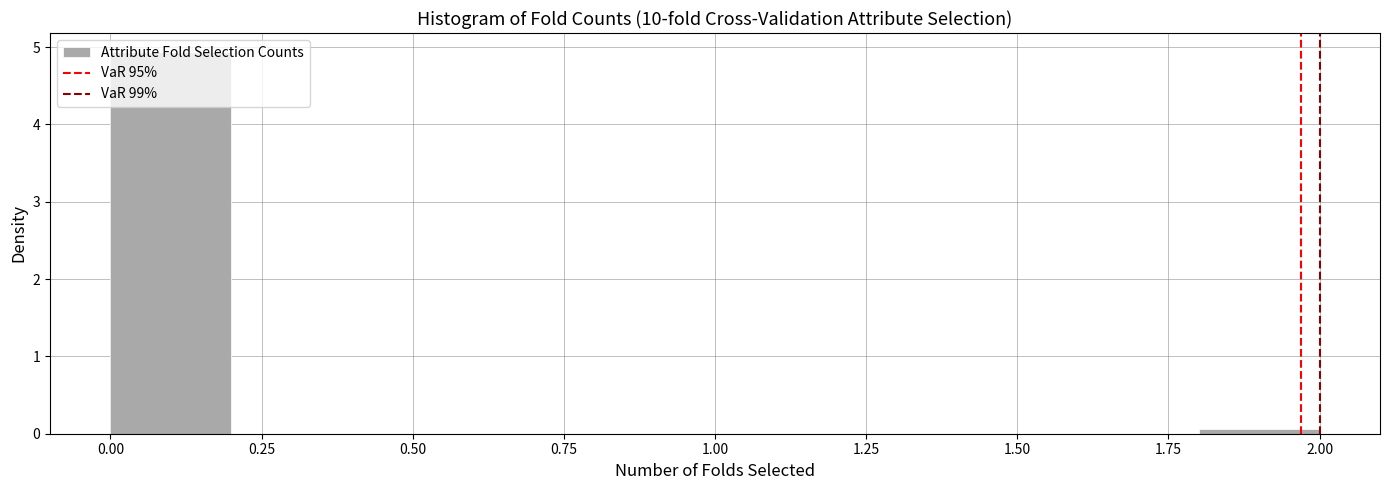

Reading left to right, list every bar in this chart as the range it spans on the x-axis followed by its height. The values are not printed on the chart, so give them approximately, as read against the axis.

0.0 to 0.2: 4.9
0.2 to 0.4: 0
0.4 to 0.6: 0
0.6 to 0.8: 0
0.8 to 1.0: 0
1.0 to 1.2: 0
1.2 to 1.4: 0
1.4 to 1.6: 0
1.6 to 1.8: 0
1.8 to 2.0: under 0.1